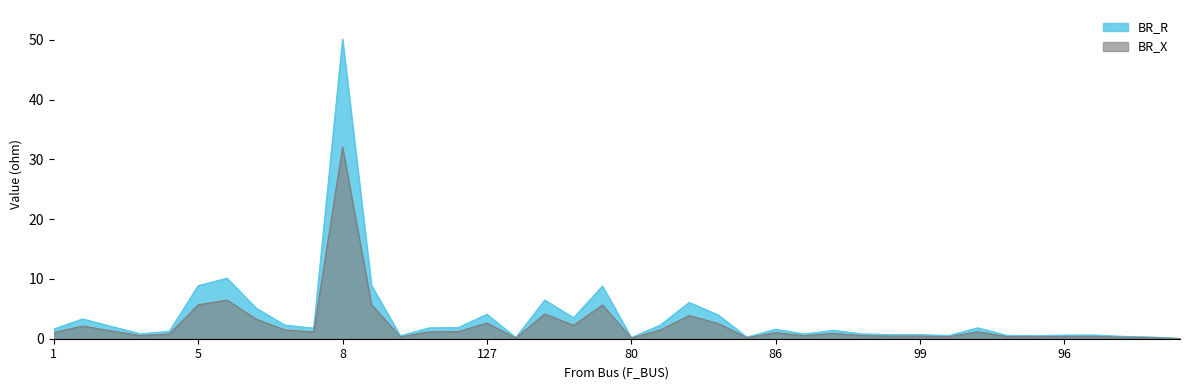

What is the maximum value for BR_R?

50.1